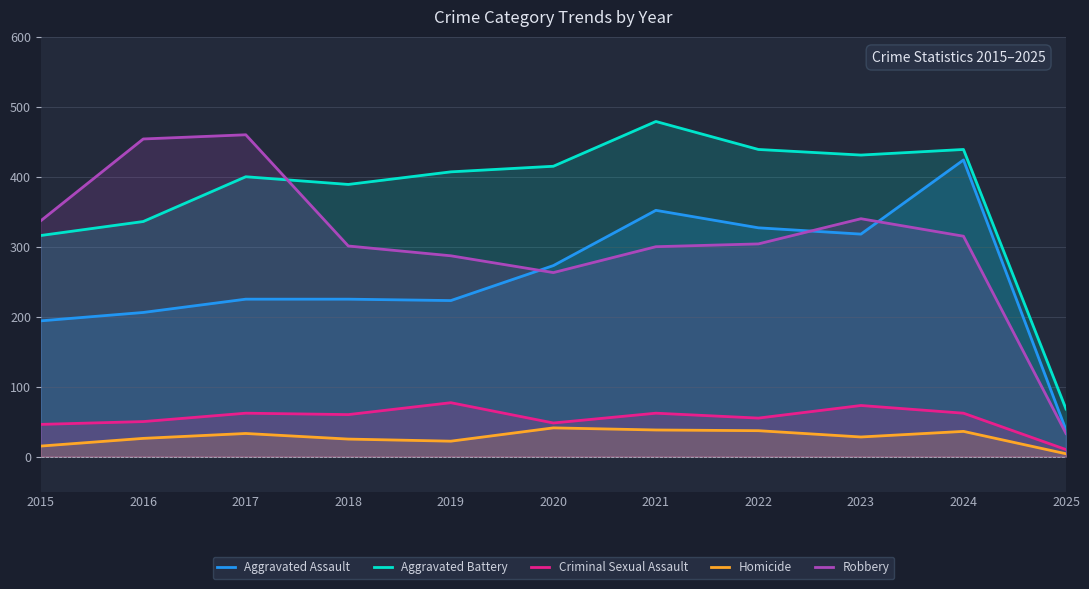

Reading right to left, what are all the values shown in this chart?

Aggravated Assault: 2025=38	2024=424	2023=318	2022=327	2021=352	2020=273	2019=223	2018=225	2017=225	2016=206	2015=194
Aggravated Battery: 2025=68	2024=439	2023=431	2022=439	2021=479	2020=415	2019=407	2018=389	2017=400	2016=336	2015=316
Criminal Sexual Assault: 2025=10	2024=62	2023=73	2022=55	2021=62	2020=48	2019=77	2018=60	2017=62	2016=50	2015=46
Homicide: 2025=4	2024=36	2023=28	2022=37	2021=38	2020=41	2019=22	2018=25	2017=33	2016=26	2015=15
Robbery: 2025=33	2024=315	2023=340	2022=304	2021=300	2020=263	2019=287	2018=301	2017=460	2016=454	2015=337